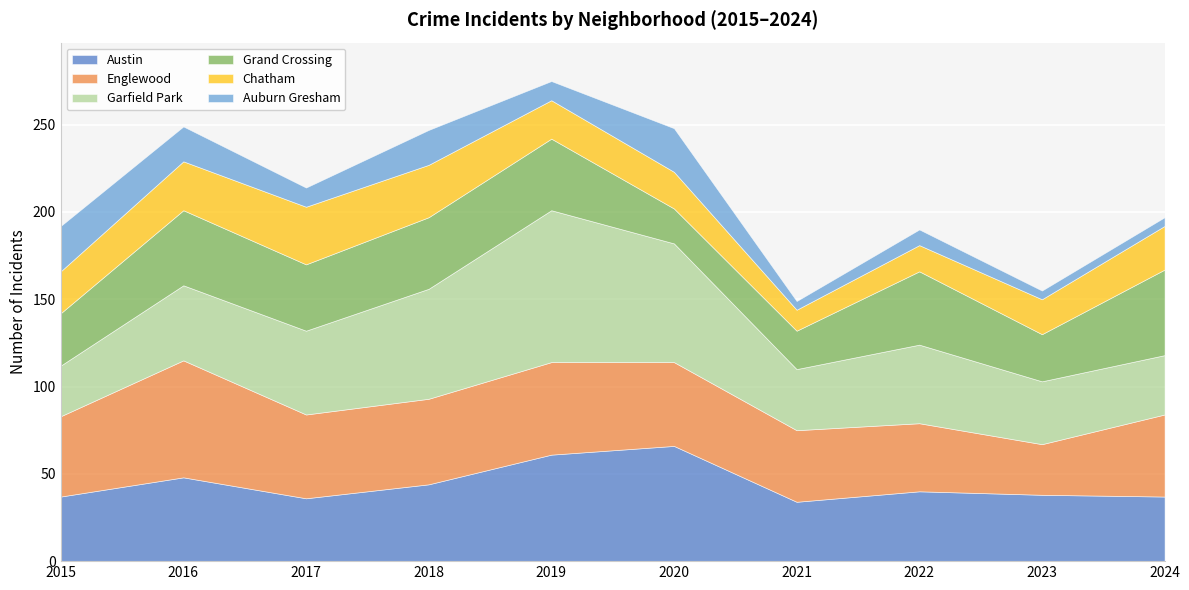

Which series has the widest spread of values?

Garfield Park